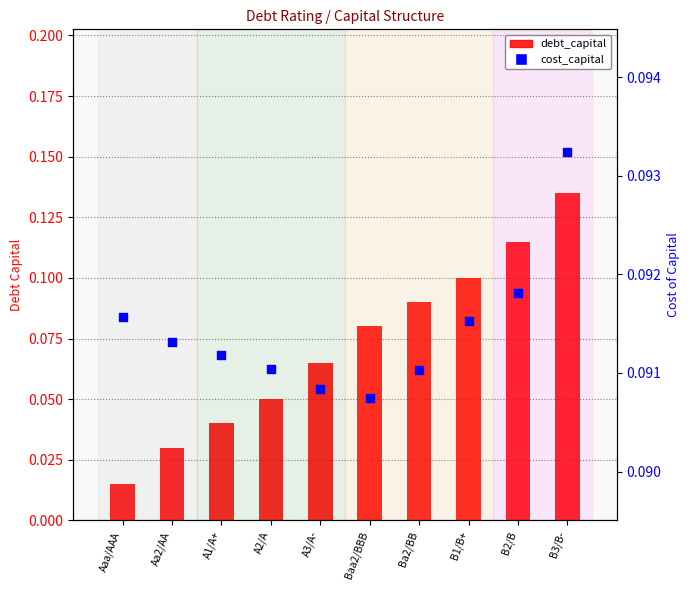

At how many categories does at least one series exceed 0?

10